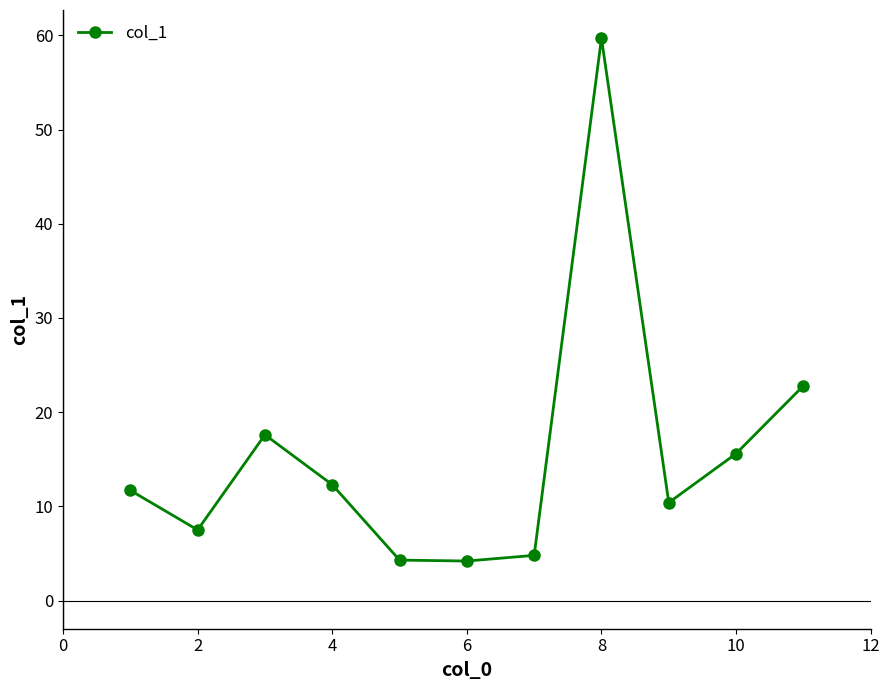

What is the smallest value displayed?

4.2